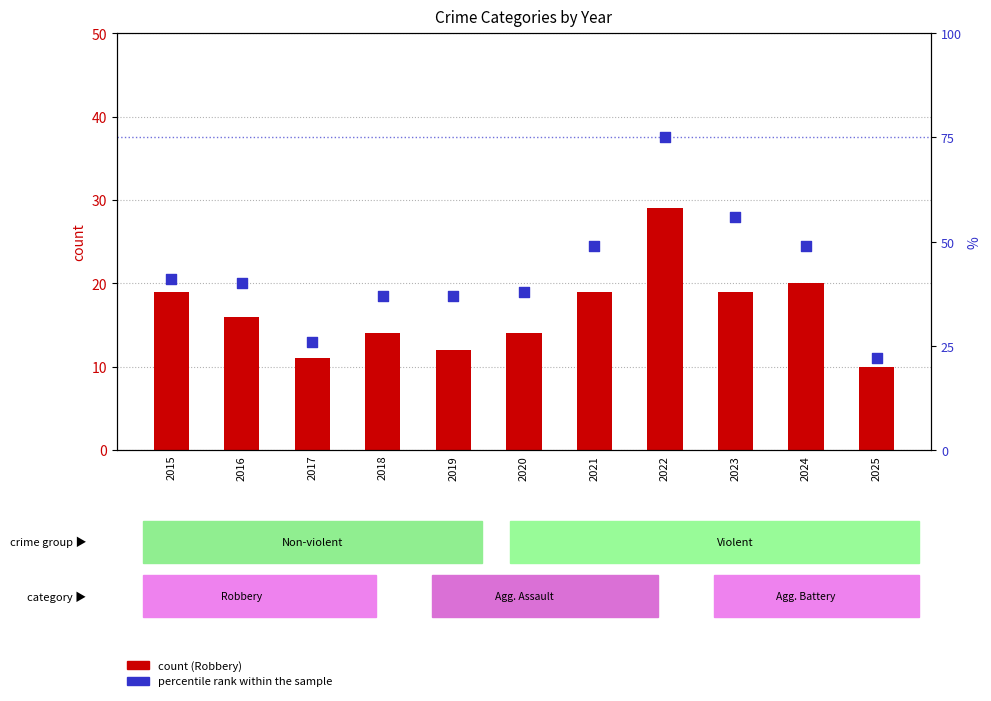

At which category is the sum across all series the highest?

2022